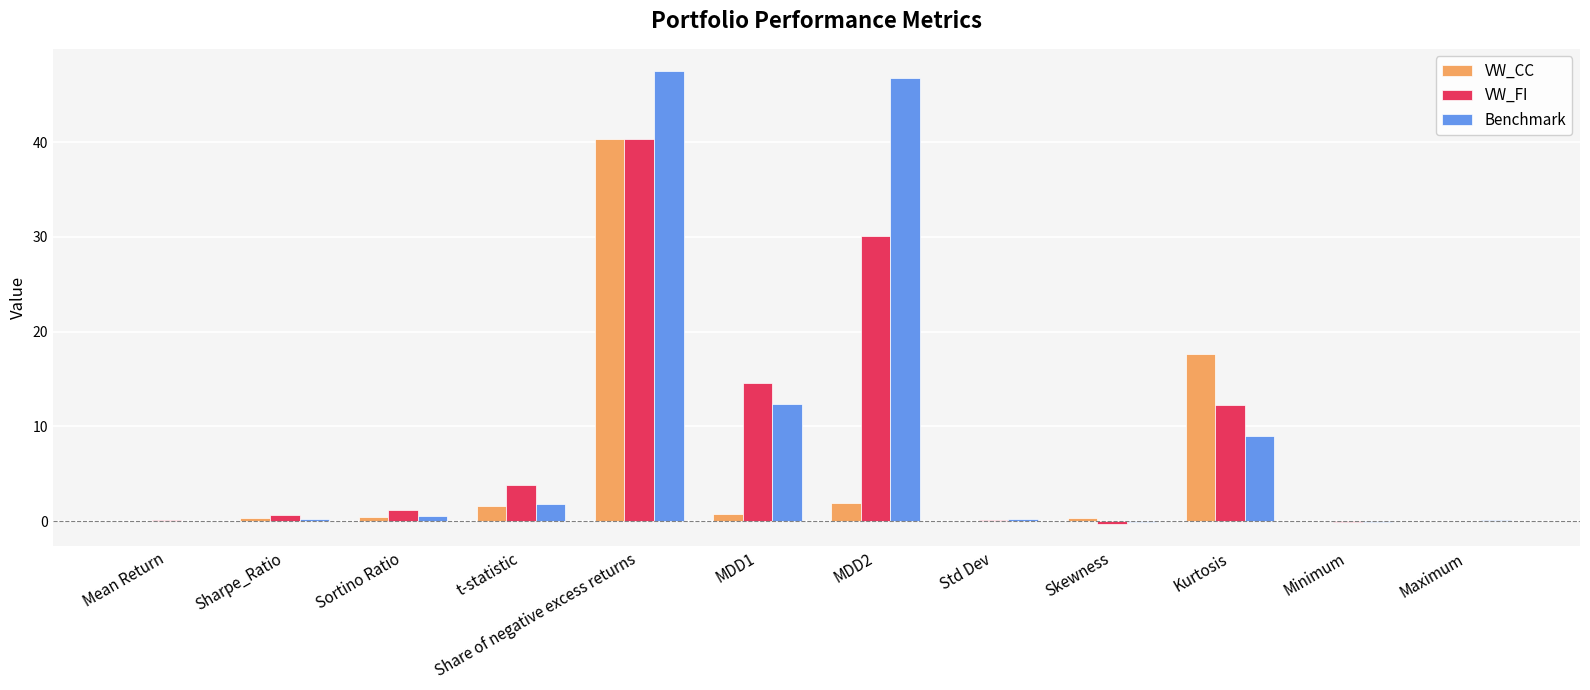

Which category has the highest value in the VW_FI series?

Share of negative excess returns